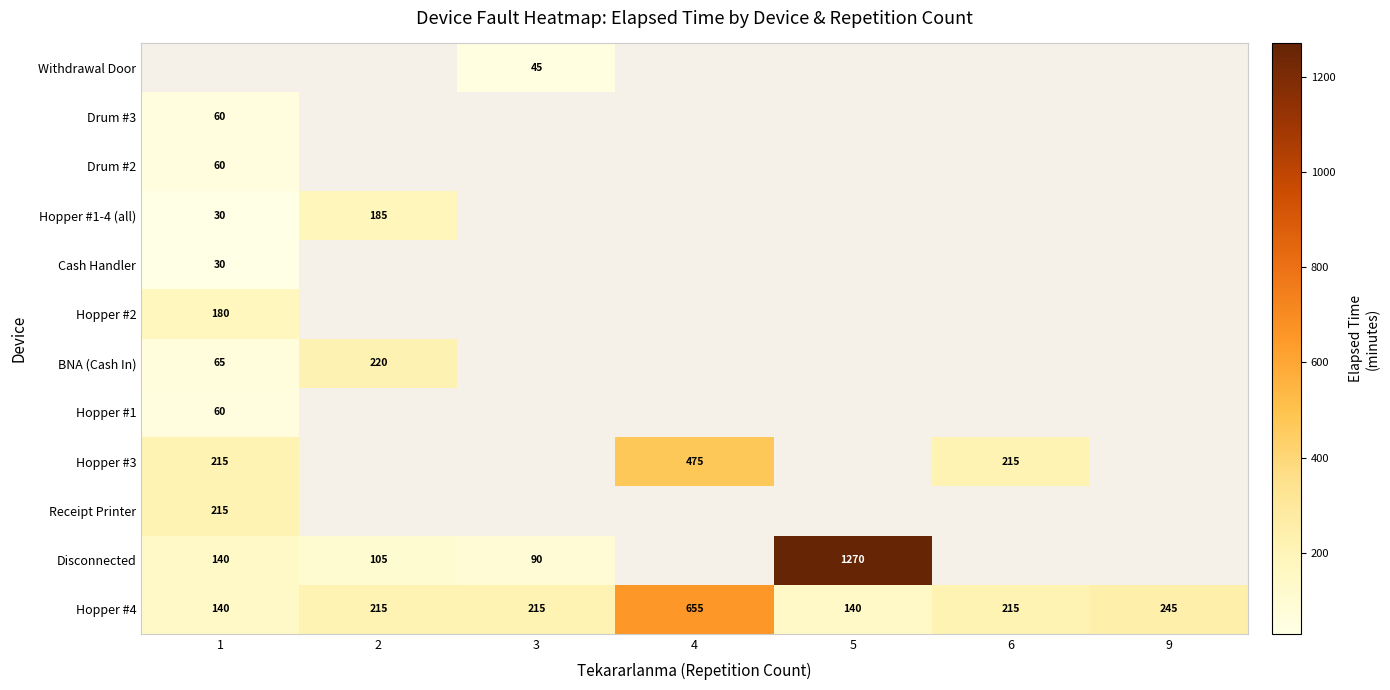

What is the difference between the second highest and minimum values in the Hopper #4 series?

105